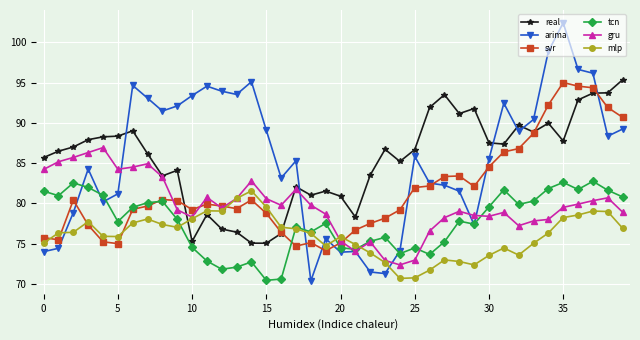

How many intersections are there between real and arima?

6